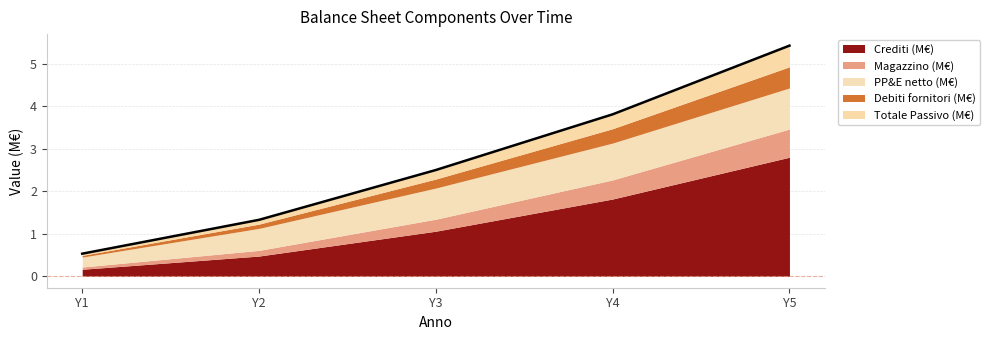

What are all the series names shown in the legend?

Crediti (M€), Magazzino (M€), PP&E netto (M€), Debiti fornitori (M€), Totale Passivo (M€)